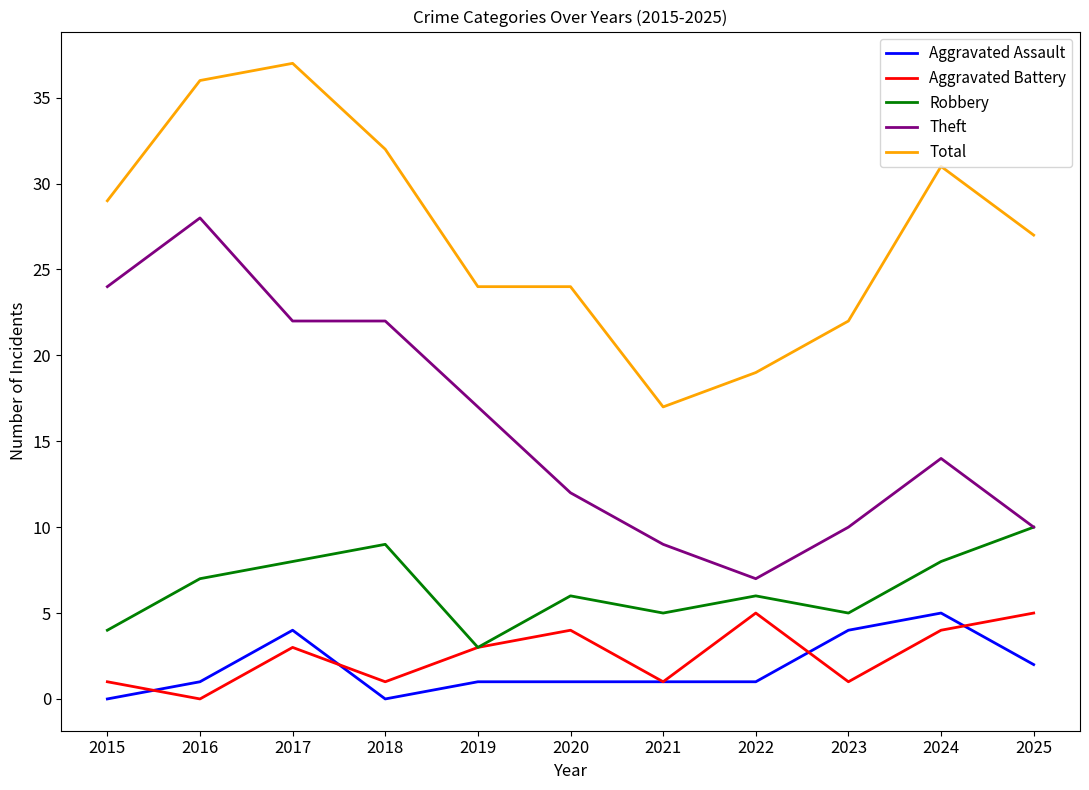

What is the lowest value of the Total series?

17